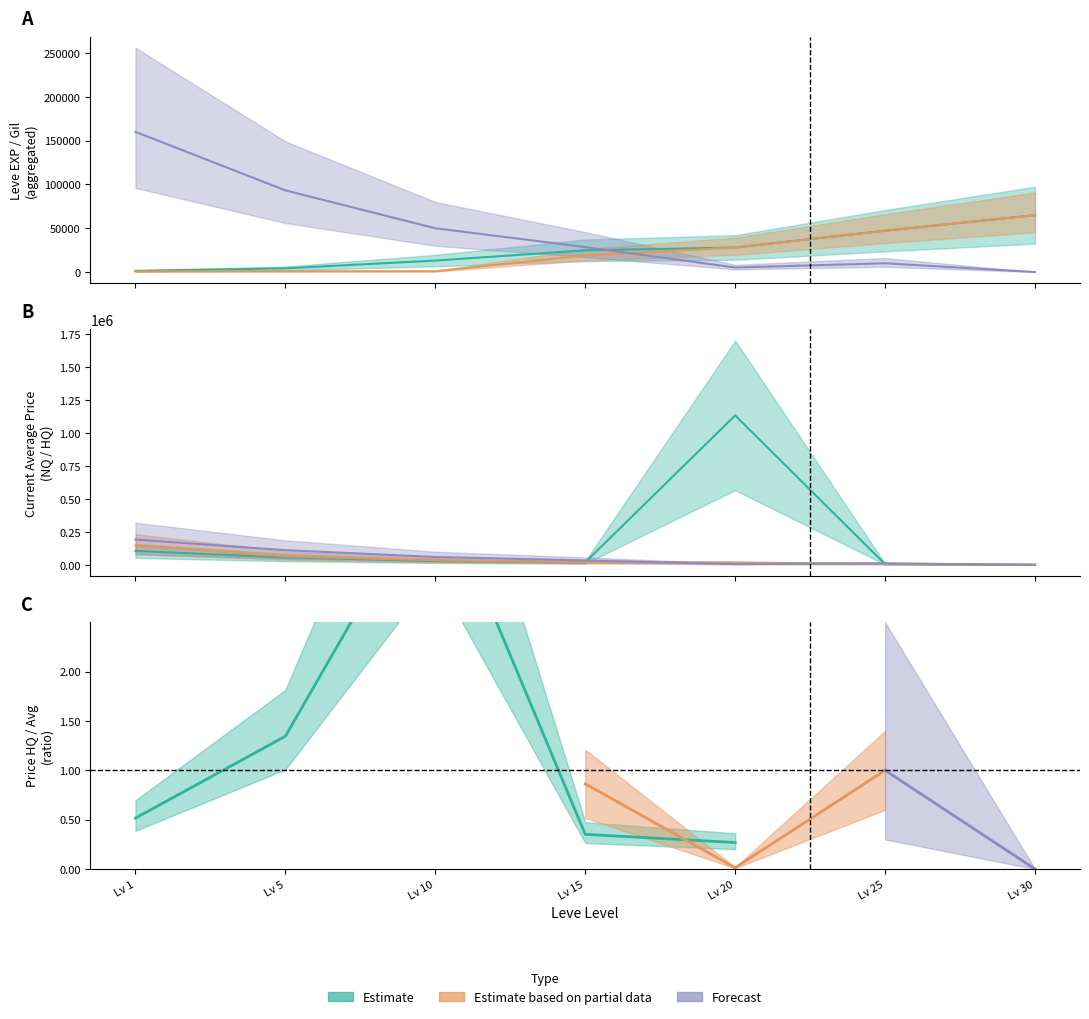

What is the difference between the highest and lowest values at Lv 15?

9590.0